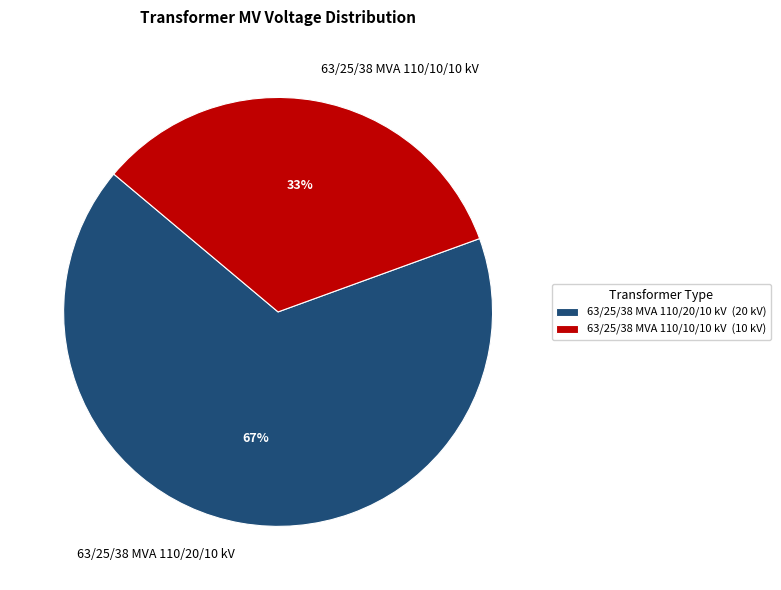

Which category has the smallest portion of the pie?

63/25/38 MVA 110/10/10 kV